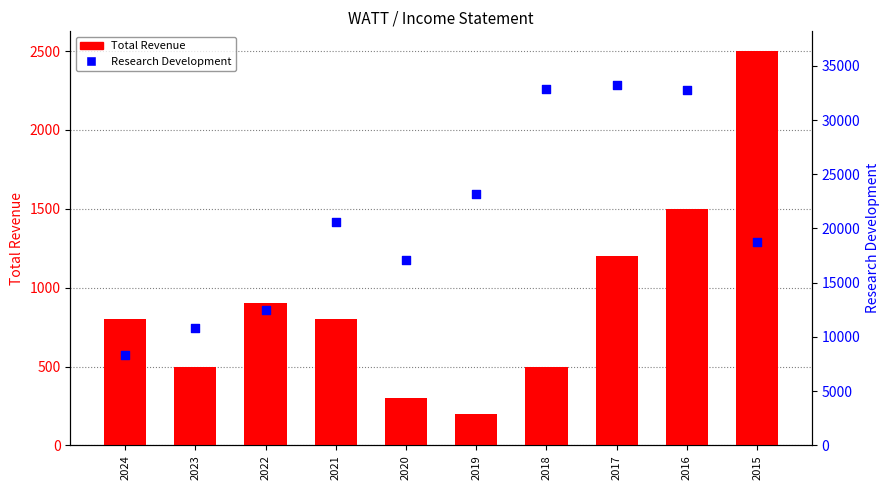

Is the value of Research Development at 2018 greater than the value of Total Revenue at 2017?

Yes